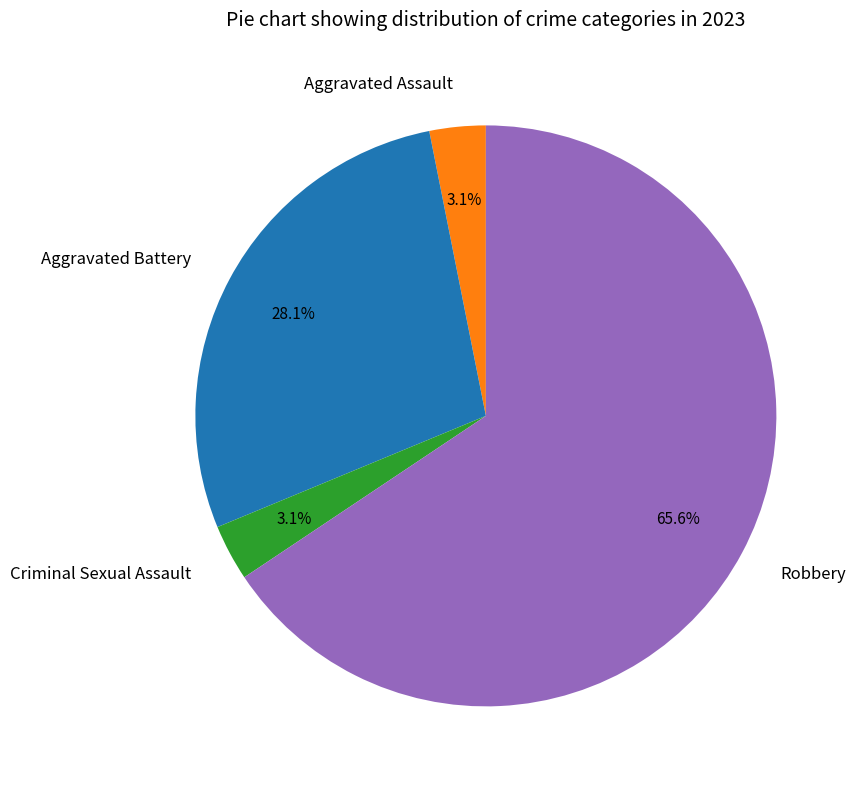

Is the sum of Criminal Sexual Assault and Aggravated Assault greater than half?

No